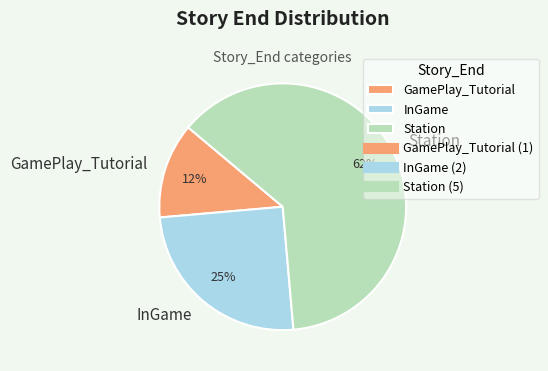

What percentage is the InGame slice, to the nearest percent?

25%